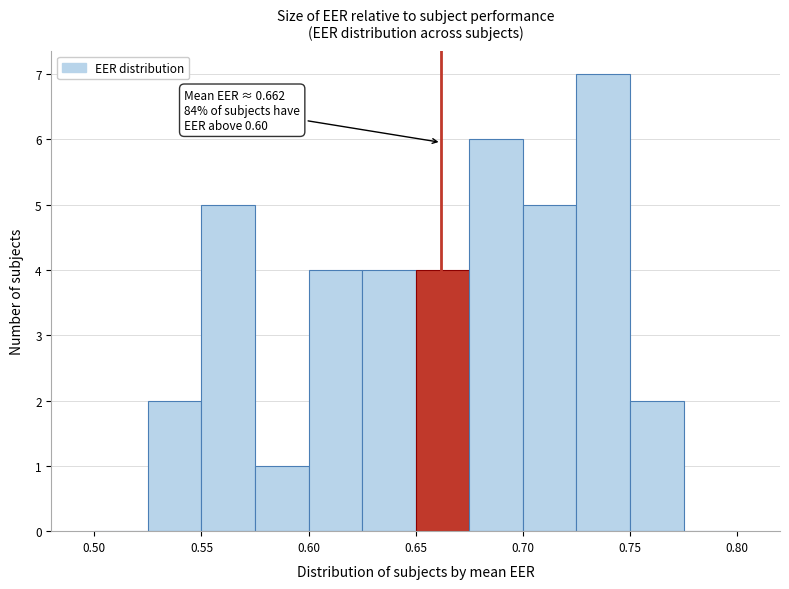

Over which range of the x-axis is the bar tallest?

0.725 to 0.750